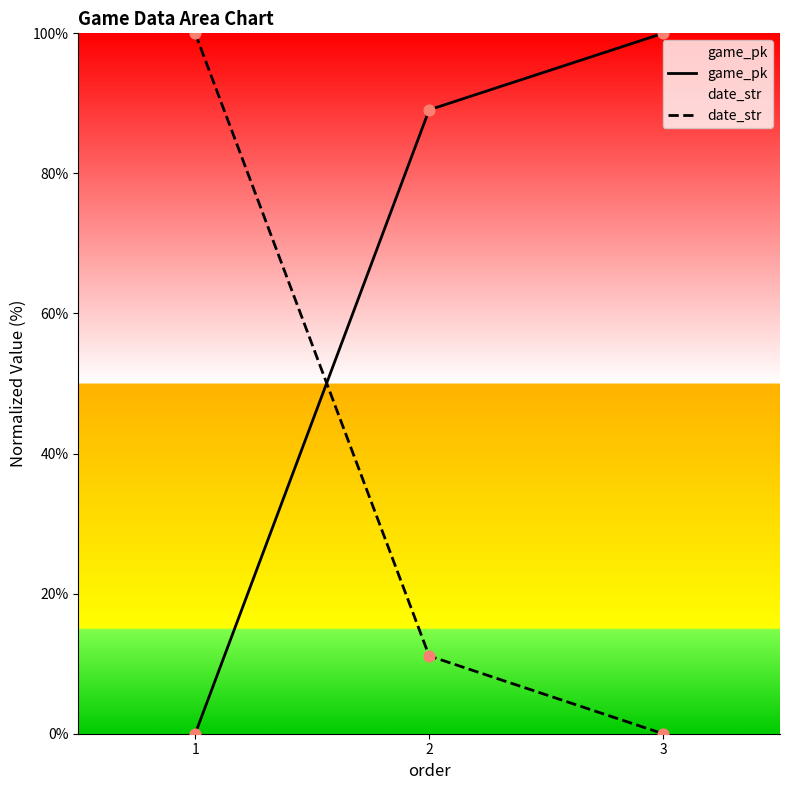

What are all the series names shown in the legend?

game_pk, date_str